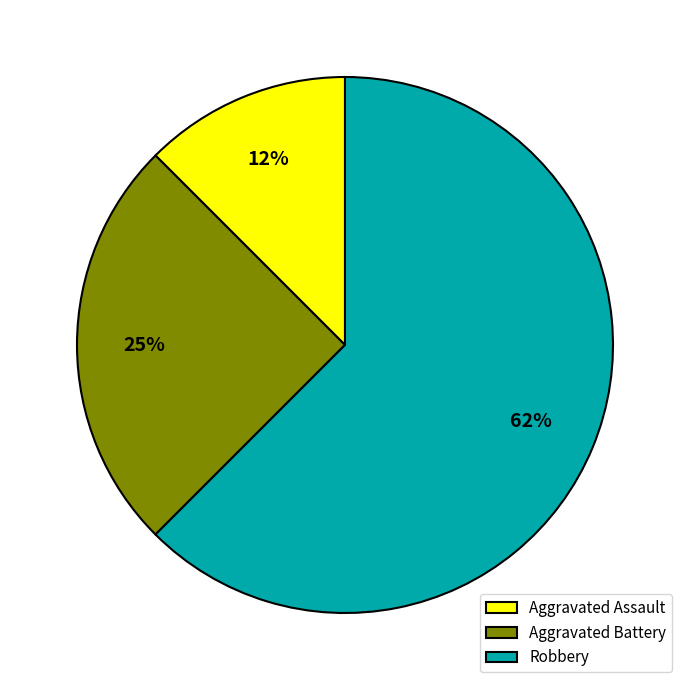

Which category has the smallest portion of the pie?

Aggravated Assault